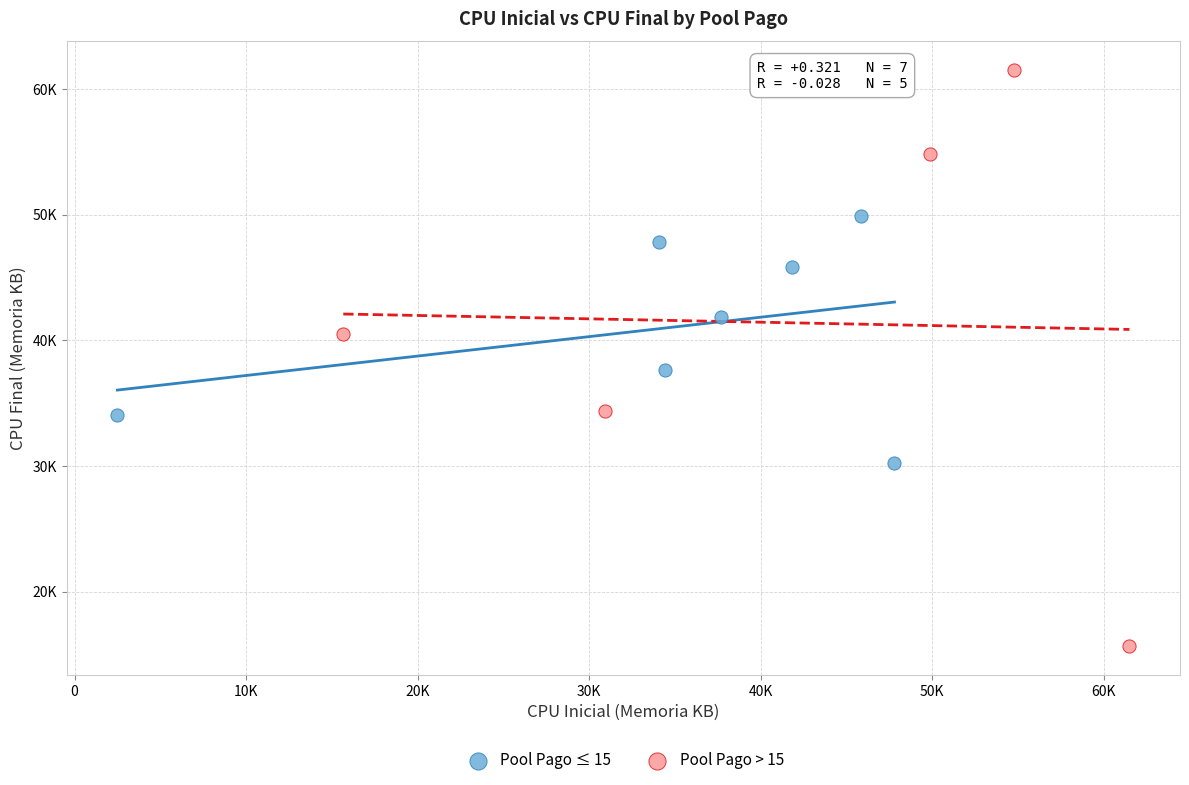

Which series has the largest Y range (max minus min)?

Pool Pago > 15